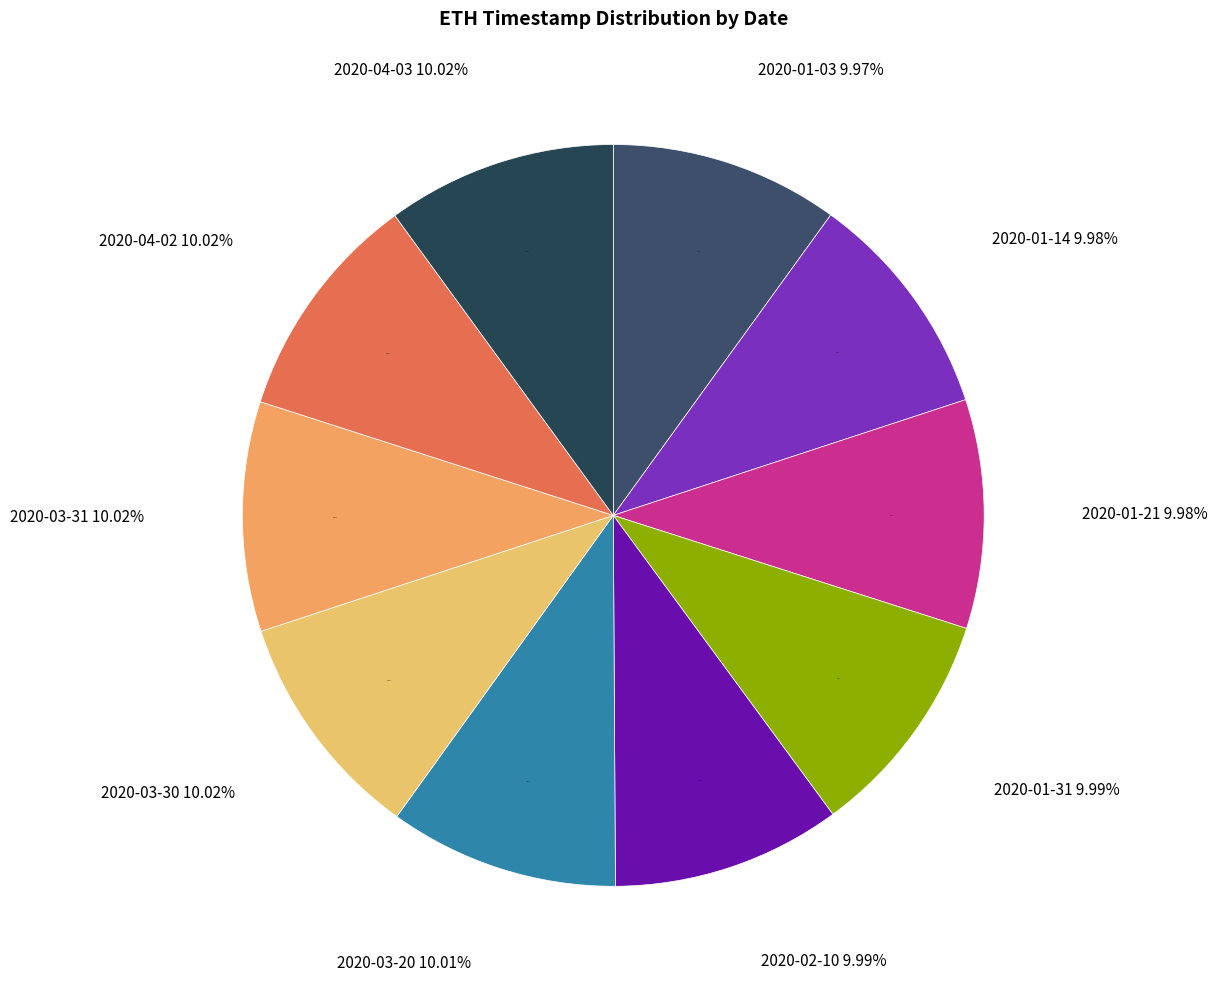

How many slices are in this pie chart?

10